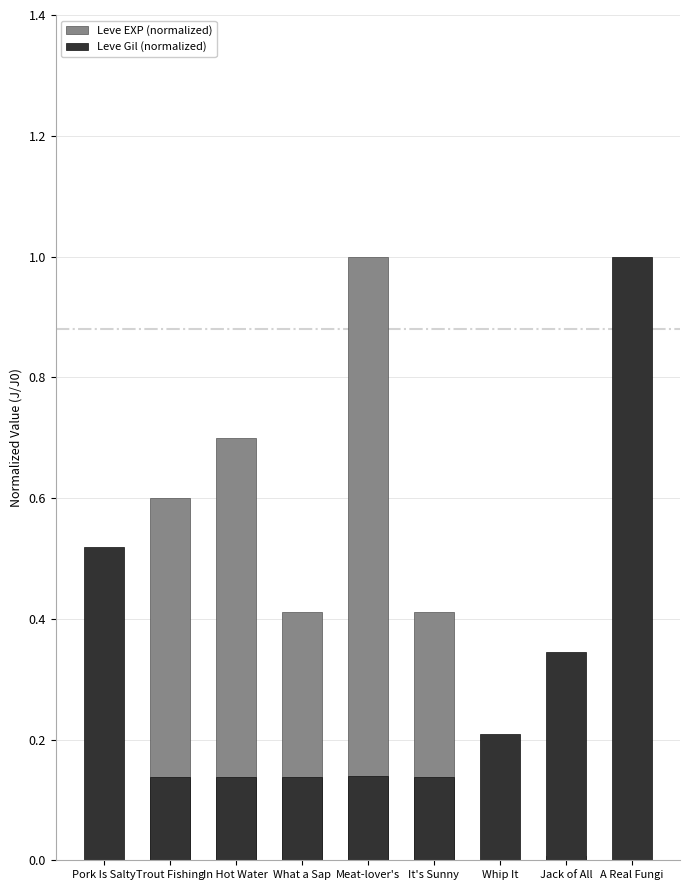

Is it true that Leve Gil (normalized) equals 0.2 at Meat-lover's?

False